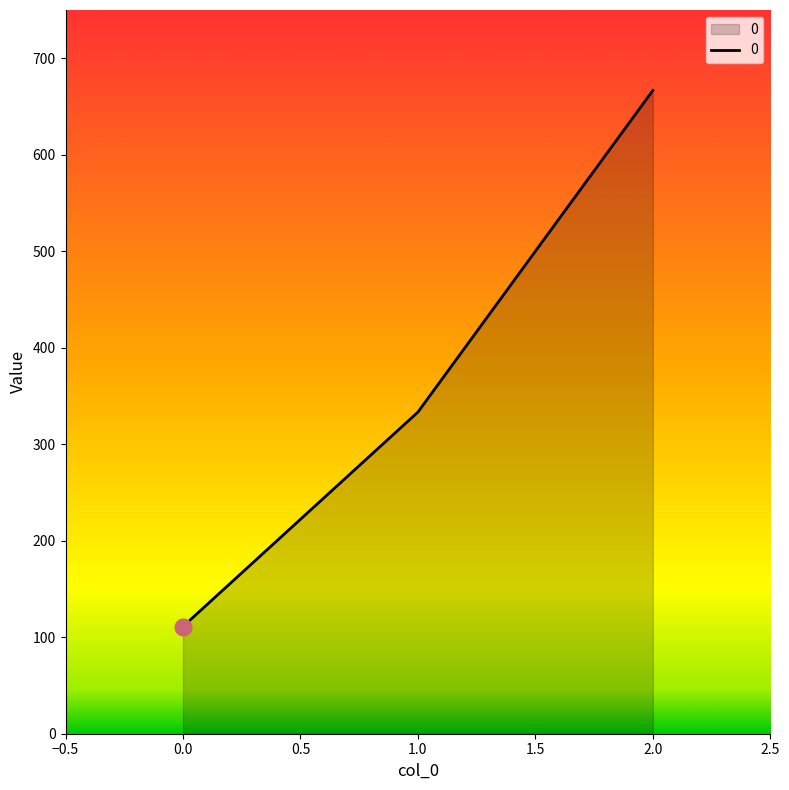

Which label corresponds to the largest value in the chart?

2.0